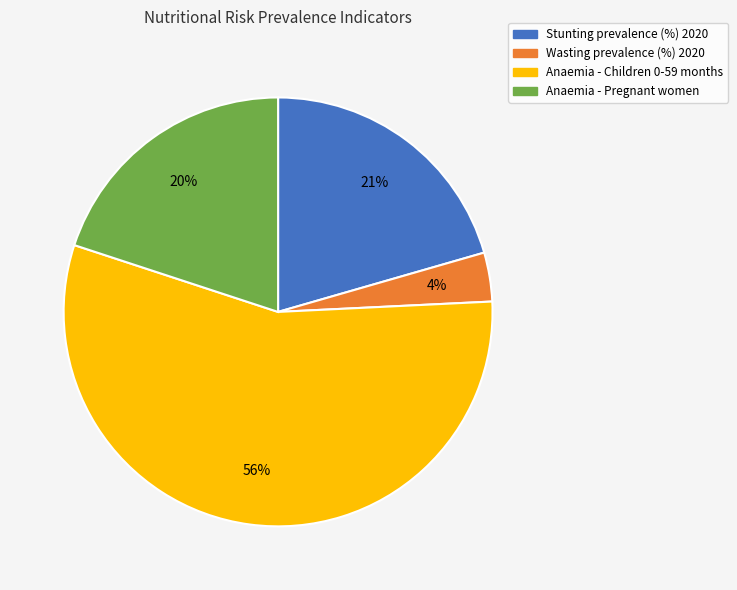

To the nearest percent, what percentage of the pie is Stunting prevalence (%) 2020?

21%